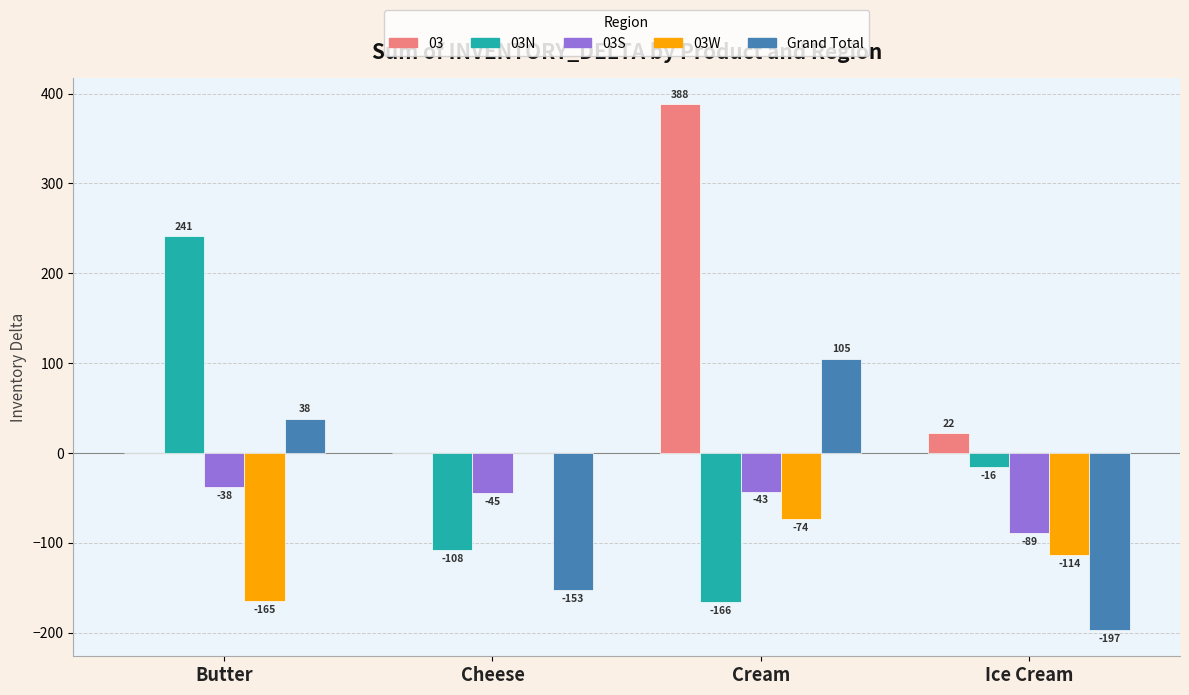

The Grand Total series shows 38 at Butter. True or false?

True